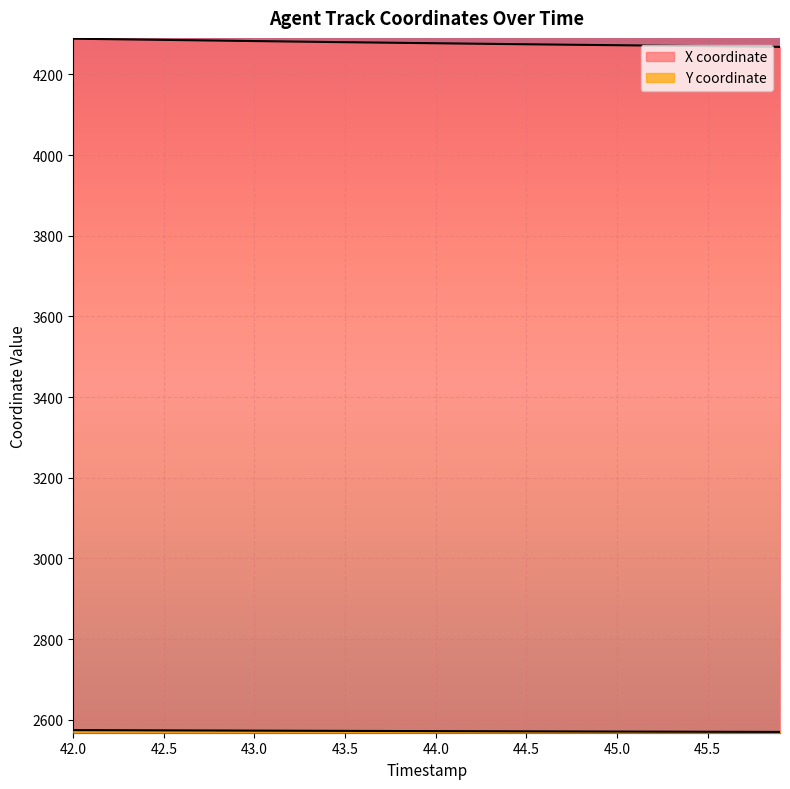

How many data points in X coordinate are above 4277?

21